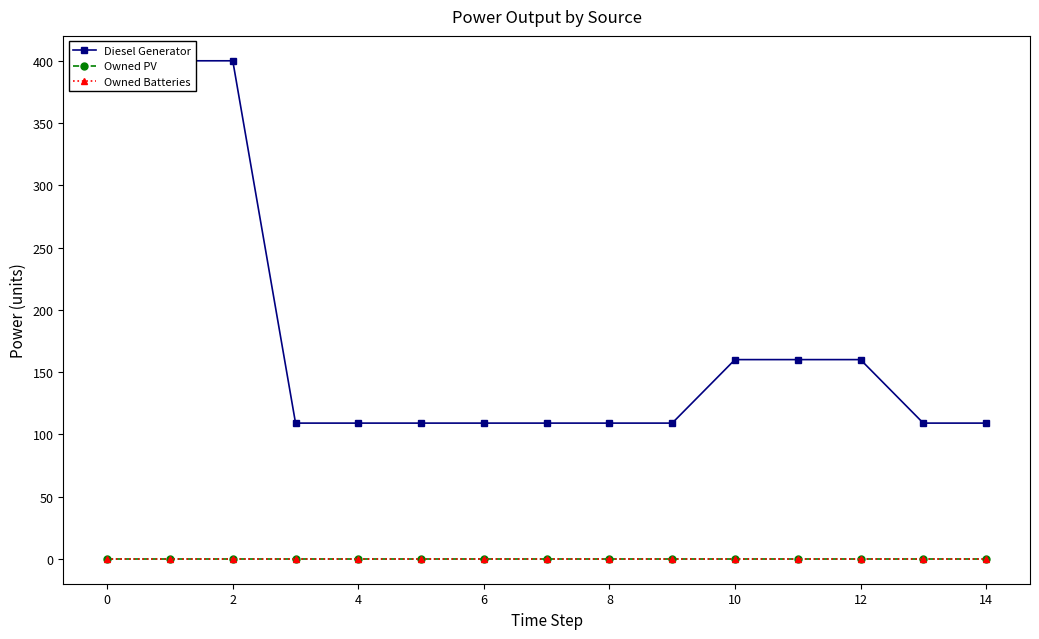

At 6, list the series in order from largest to smallest.

Diesel Generator, Owned PV, Owned Batteries